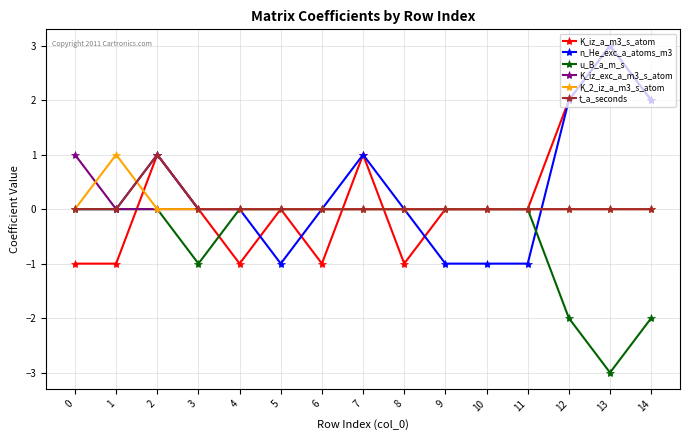

What is the sum of all K_iz_a_m3_s_atom values?

4